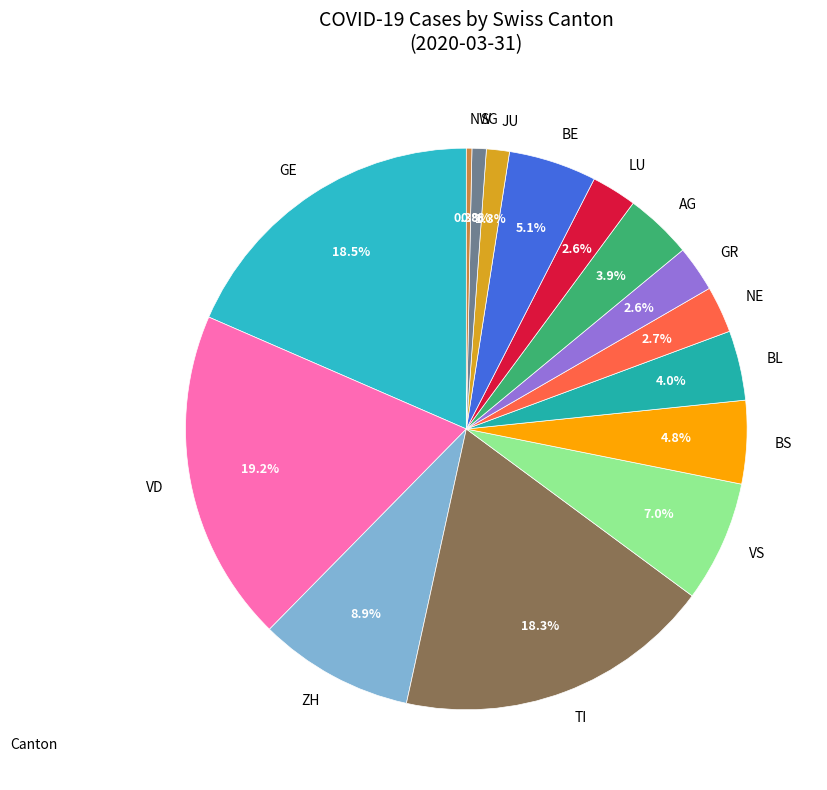

How many slices are in this pie chart?

15